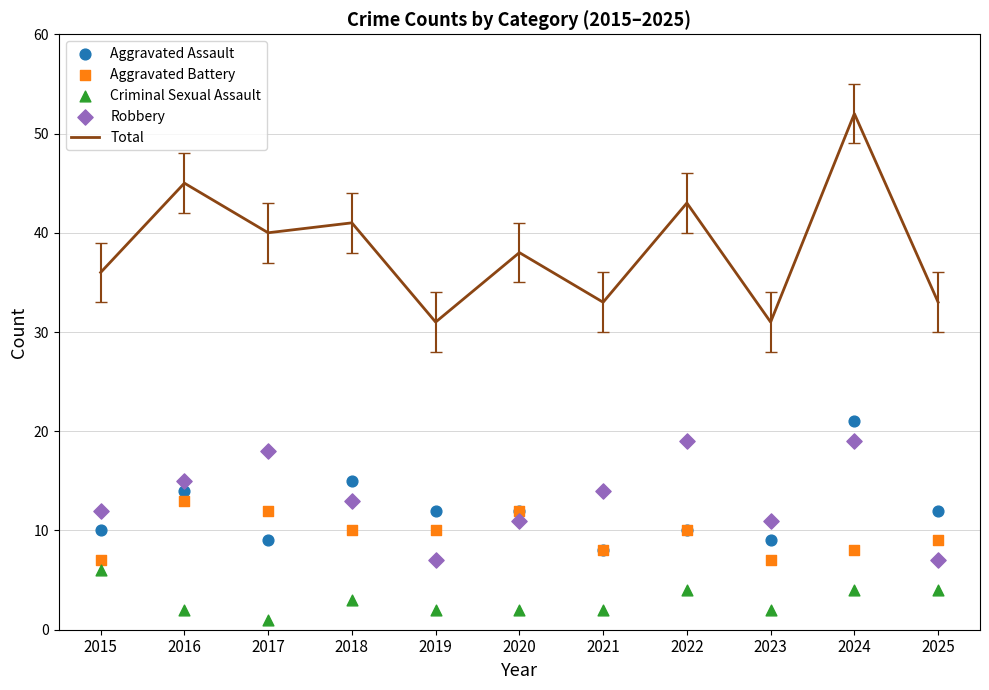

What is the total value across all series at 2015?

71